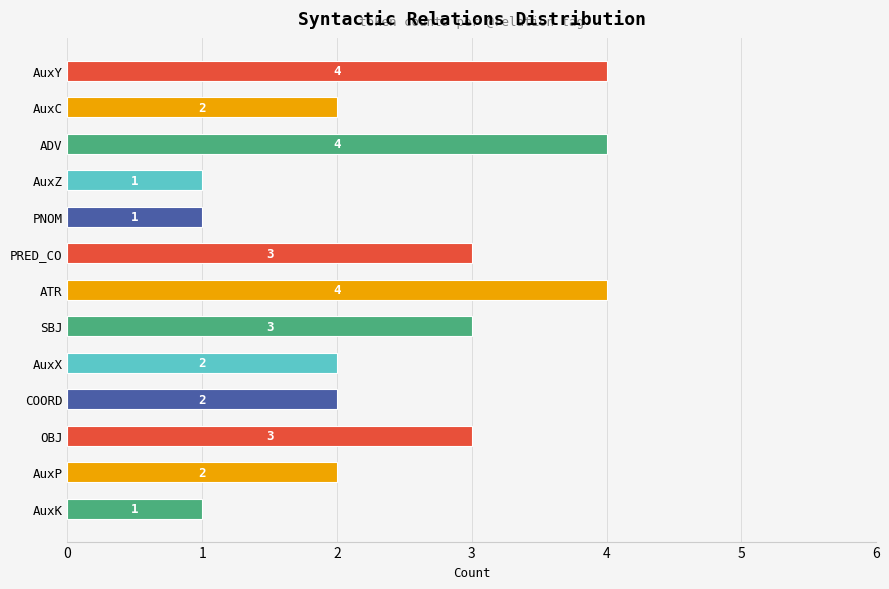

What is the label of the 2nd bar from the top?

AuxC